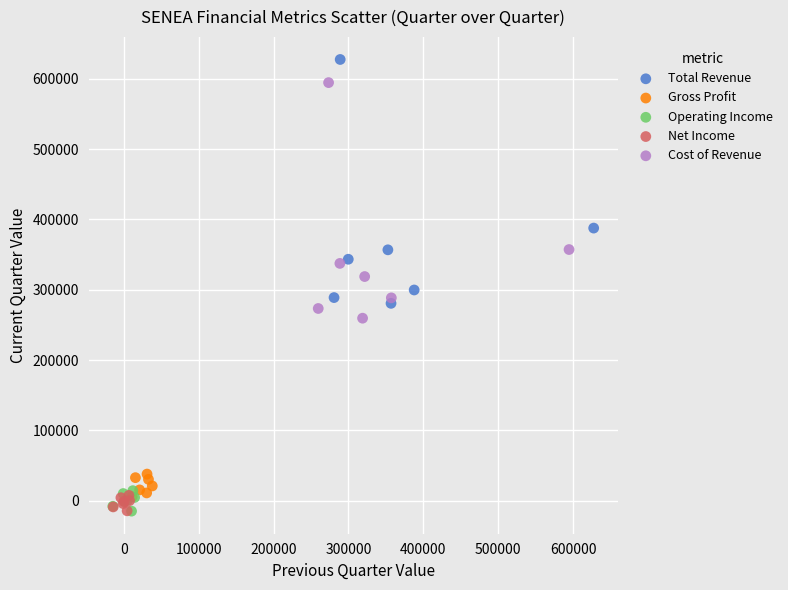

Which series has the largest Y range (max minus min)?

Total Revenue